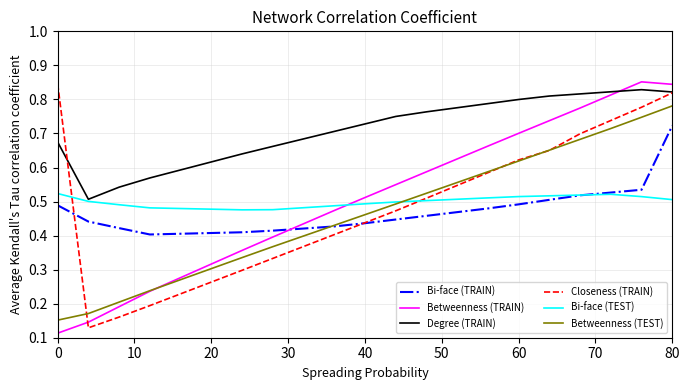

Which series ends up on top after the final intersection of Bi-face (TRAIN) and Betweenness (TRAIN)?

Betweenness (TRAIN)